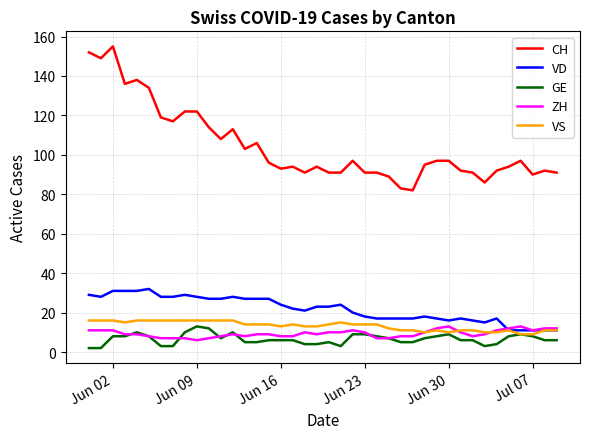

Which series has the largest range (max minus min)?

CH